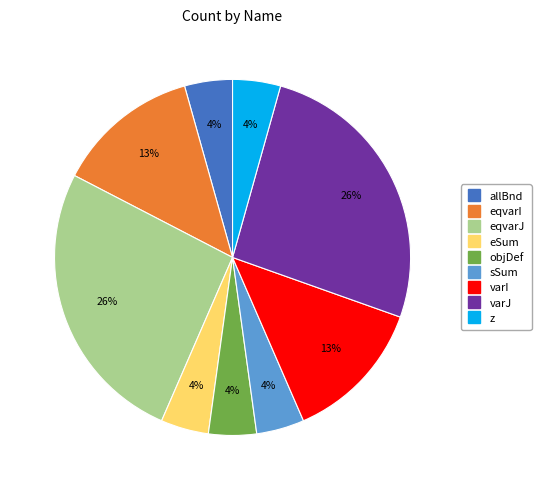

The eSum slice represents 4% of the pie. True or false?

True